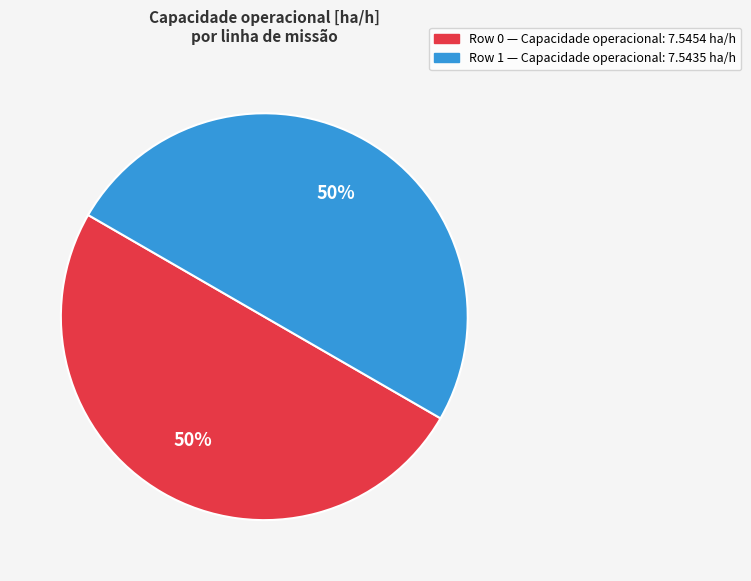

To the nearest percent, what is the average slice percentage?

50%